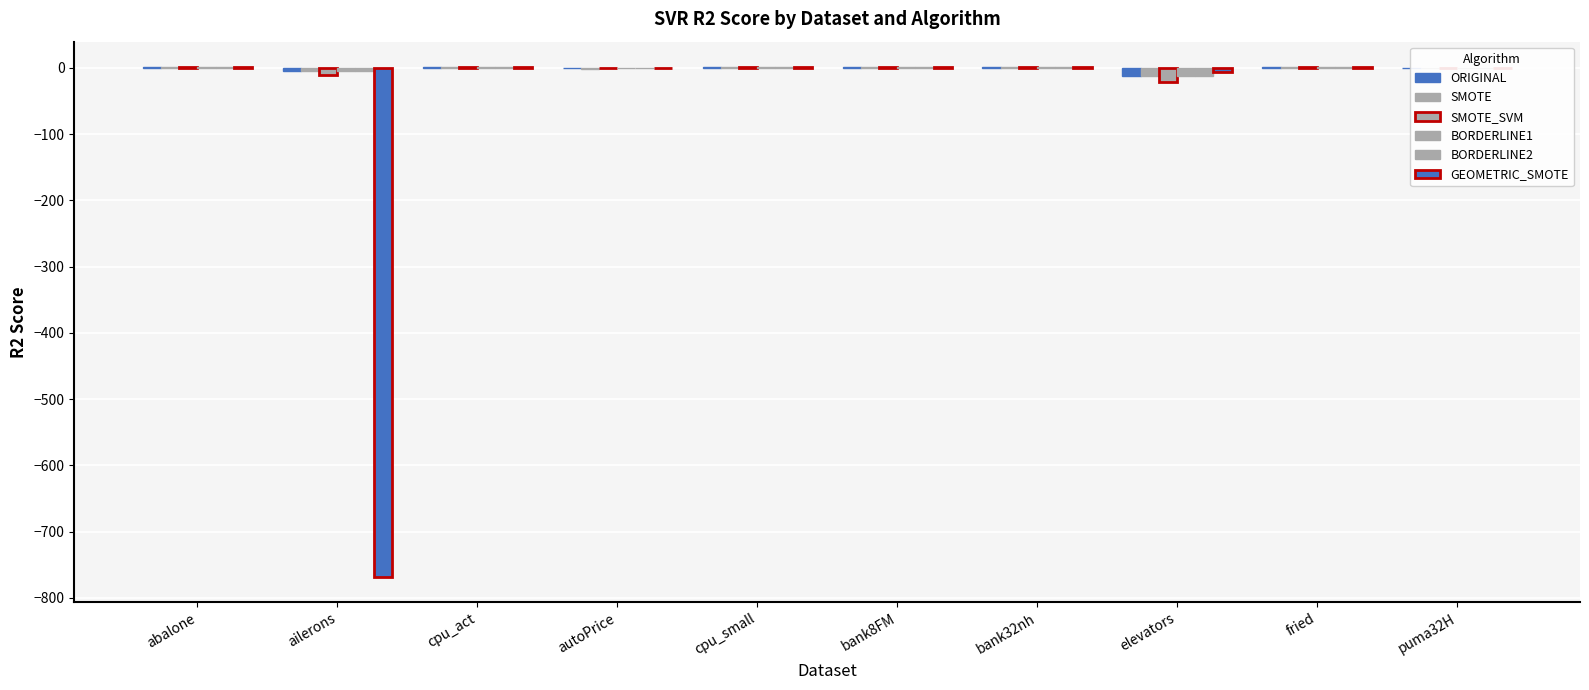

Are the bars grouped side by side (vs. stacked)?

Yes